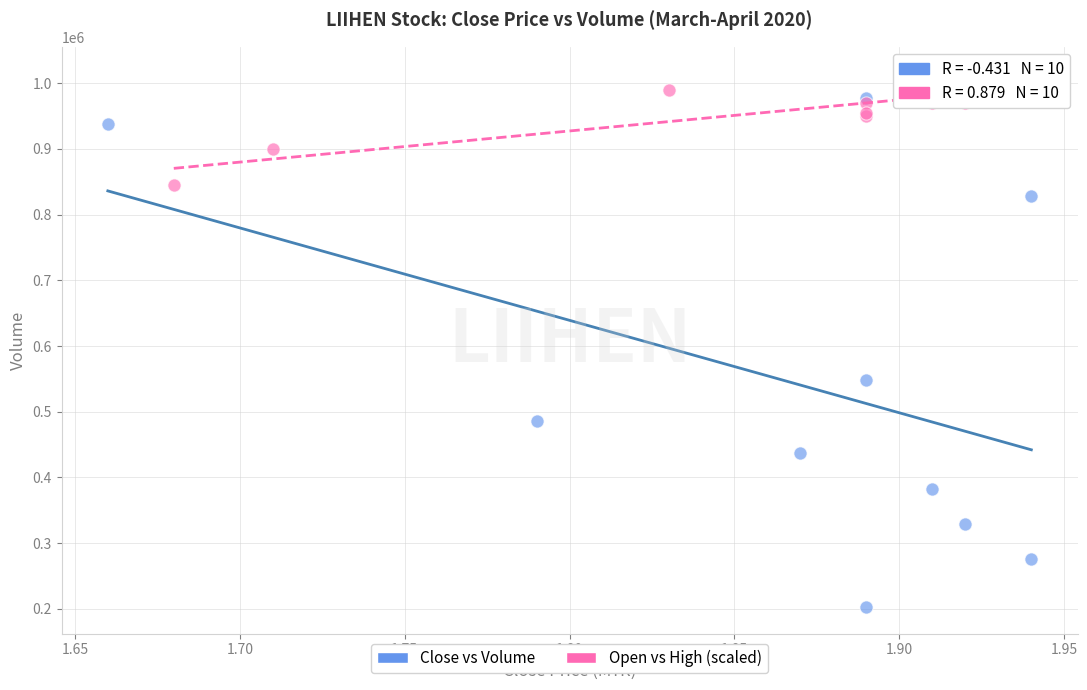

Which series reaches the maximum Y coordinate?

Open vs High (scaled)